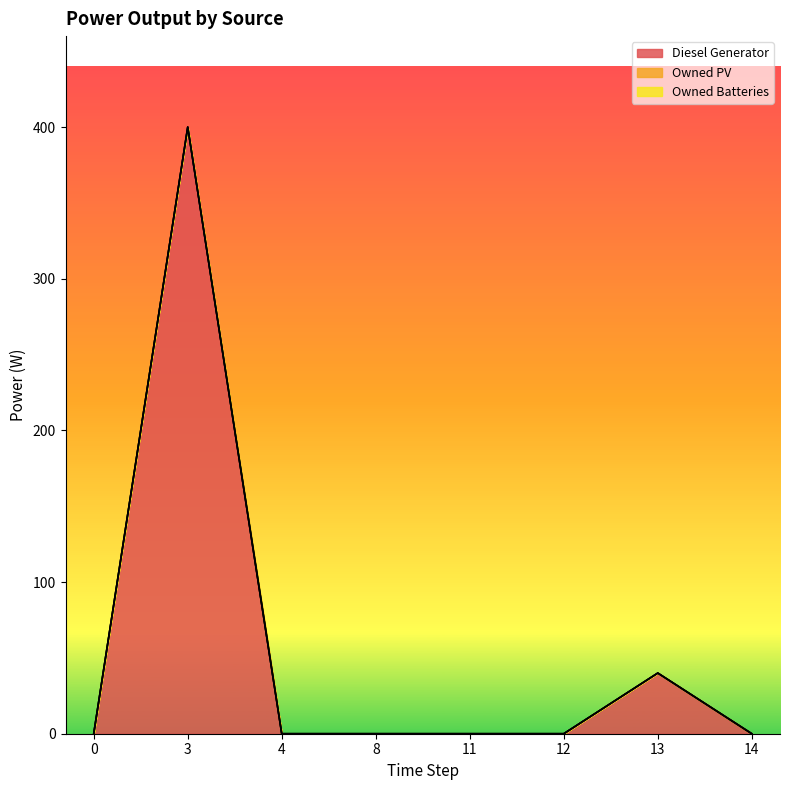

At which category is the sum across all series the highest?

3